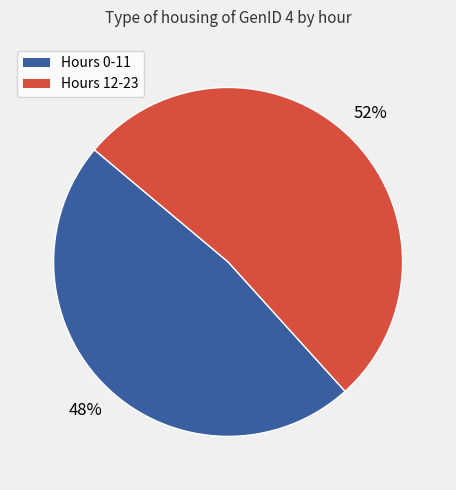

To the nearest percent, what is the difference between the largest and smallest slice percentages?

4%